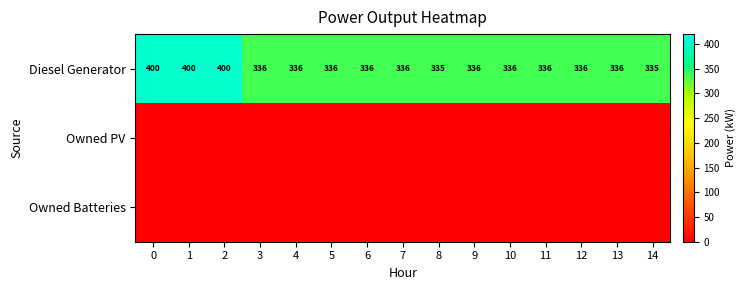

What is the minimum value for Diesel Generator?

335